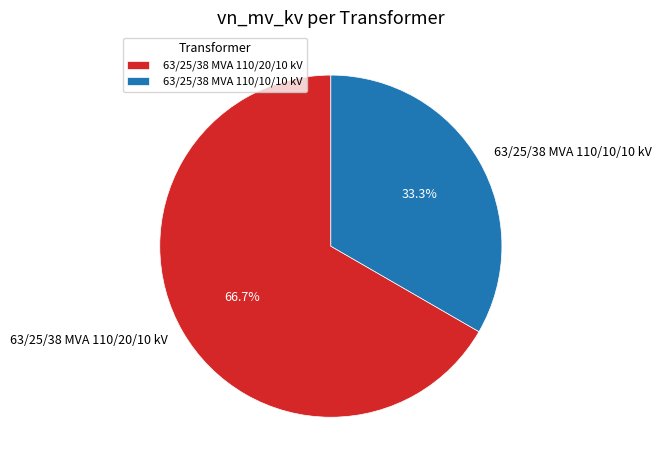

To the nearest percent, what portion does 63/25/38 MVA 110/10/10 kV represent?

33%